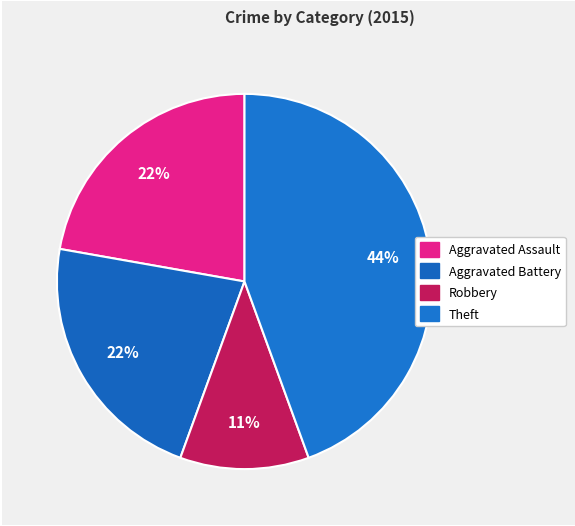

How many slices are in this pie chart?

4